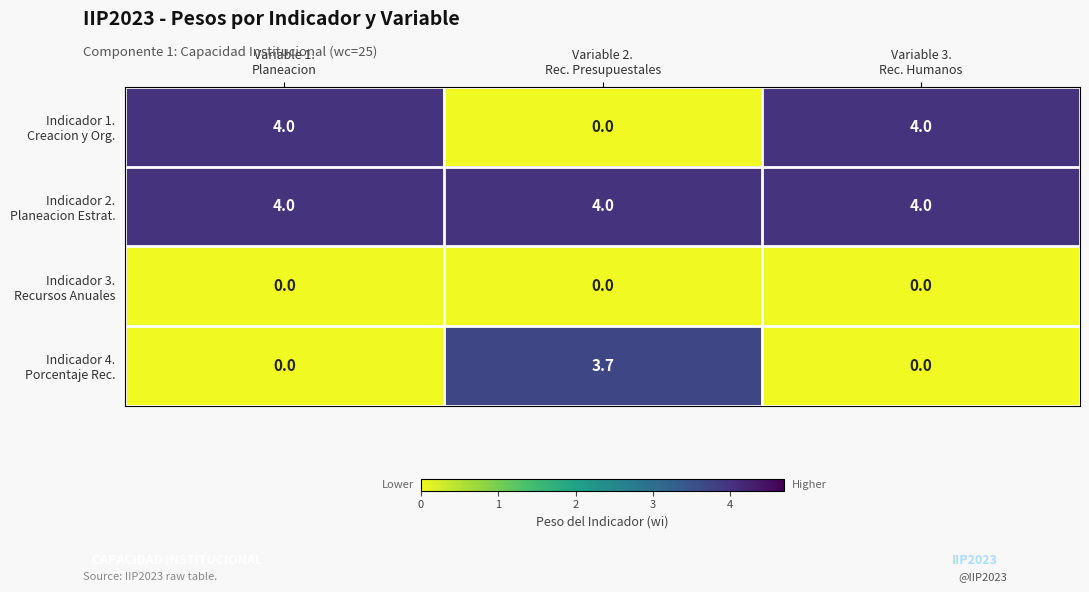

At how many categories does at least one series exceed 0?

3